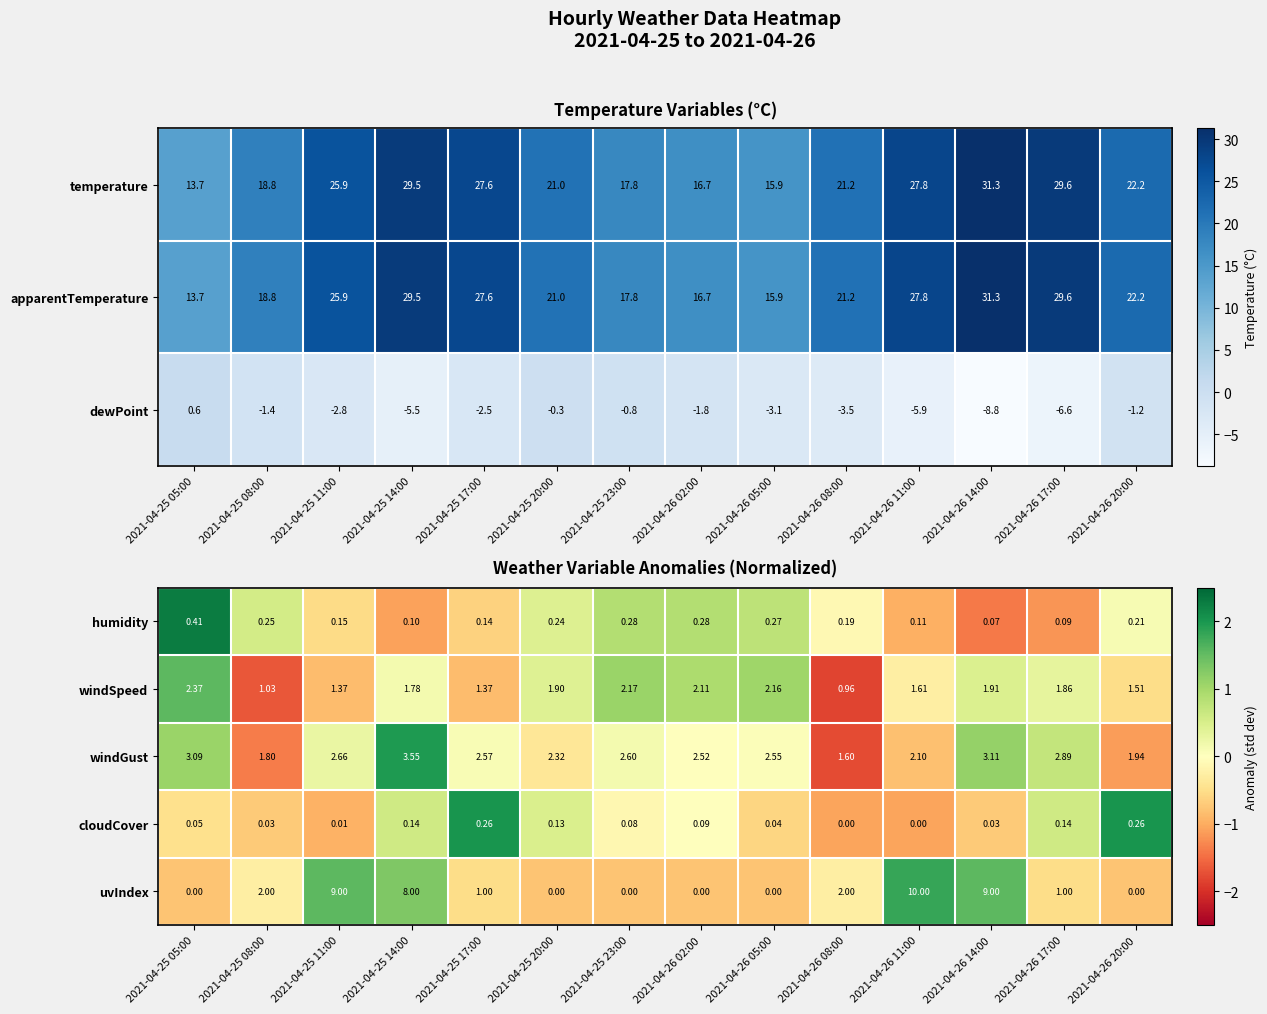

How many values in the windGust series are below 2?

3